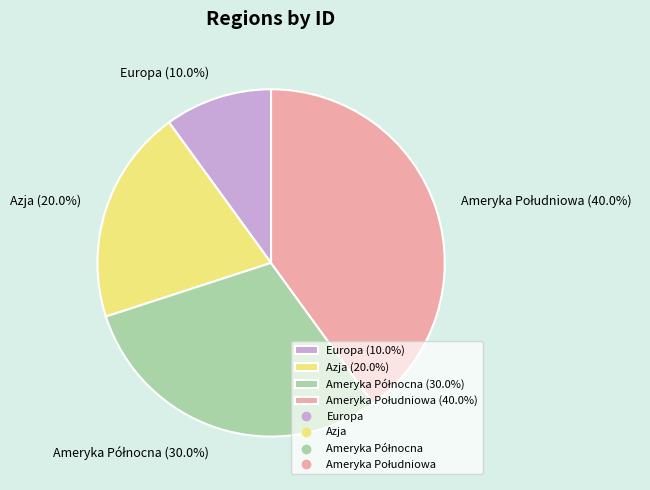

Is there a majority slice in this chart?

No